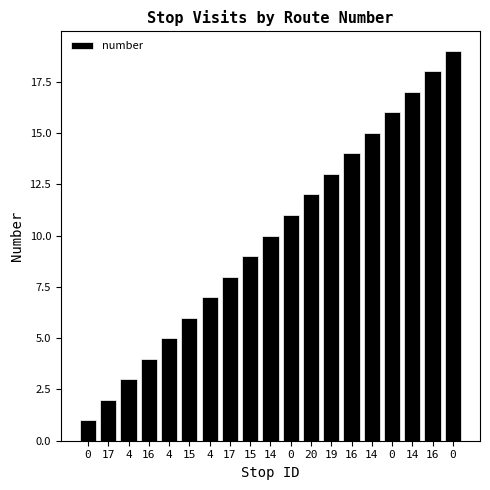

How many data points are less than 10?

9